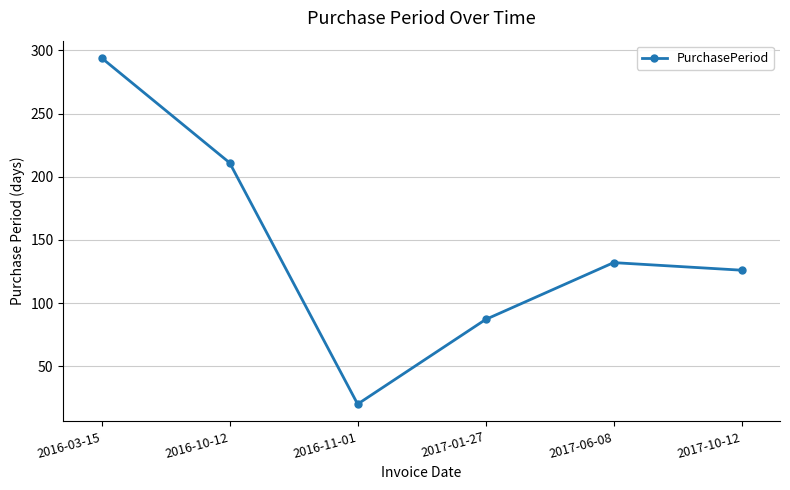

Where is the data nearest to the value 157?

2017-06-08